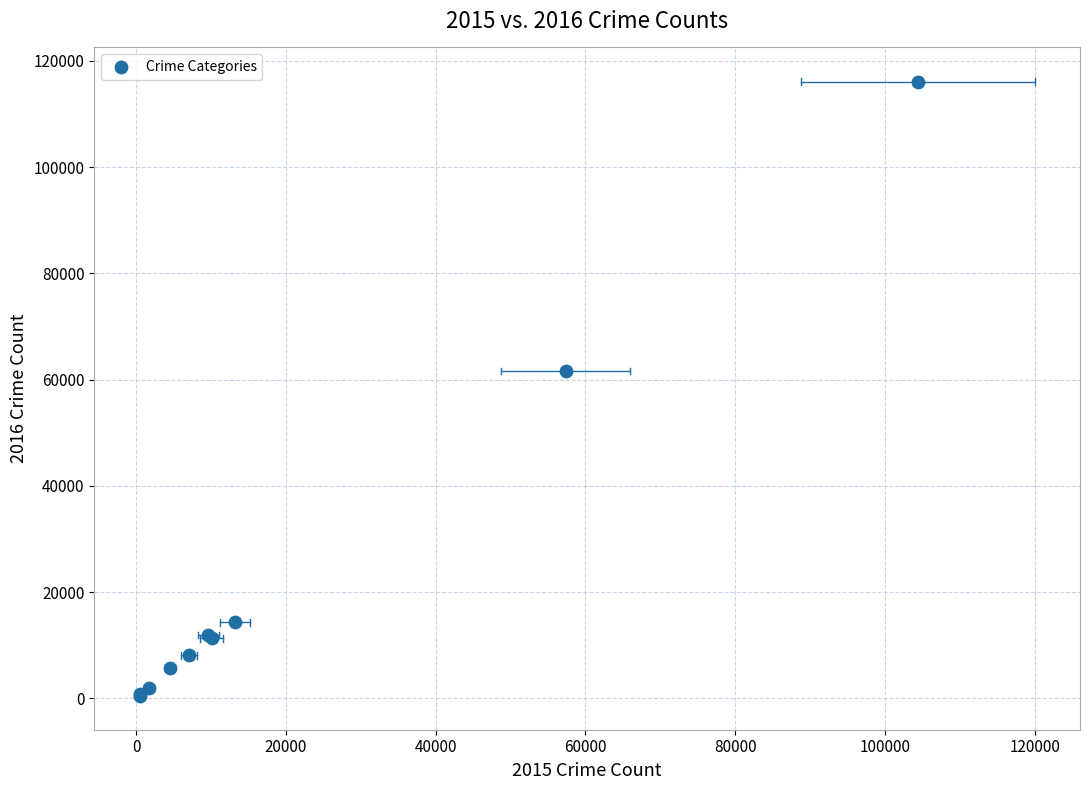

What Y value in the scatter plot is closest to 58321?

61625